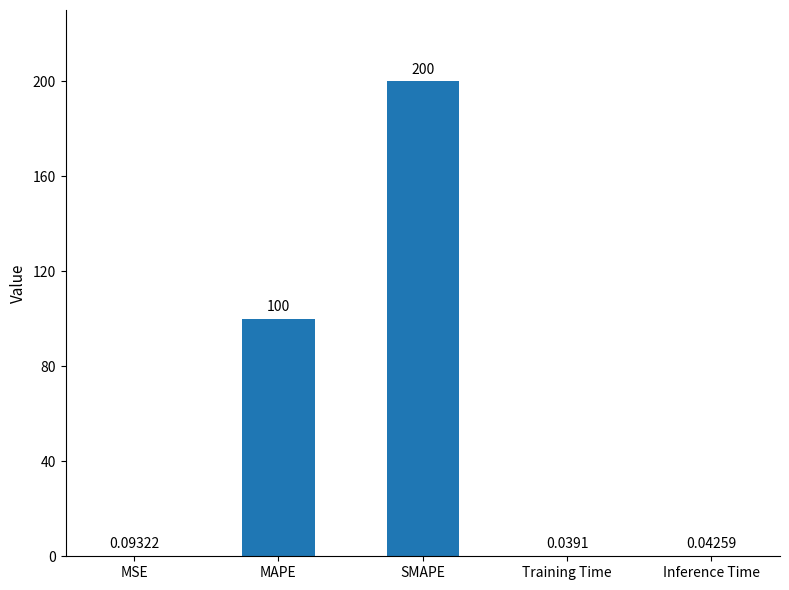

Between Training Time and Inference Time, which is larger?

Inference Time